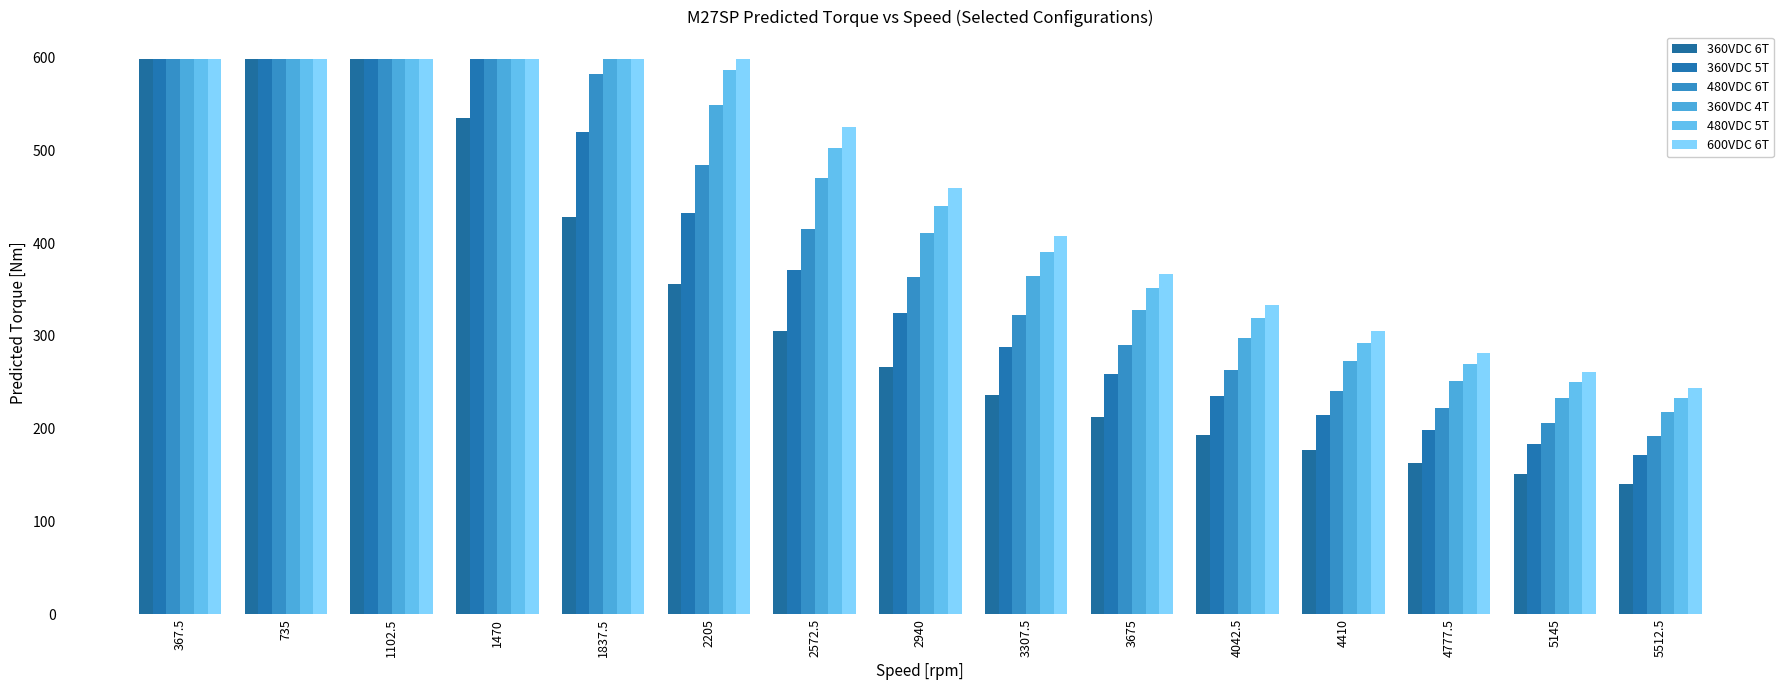

Is it true that 480VDC 6T equals 785.7 at 735?

False